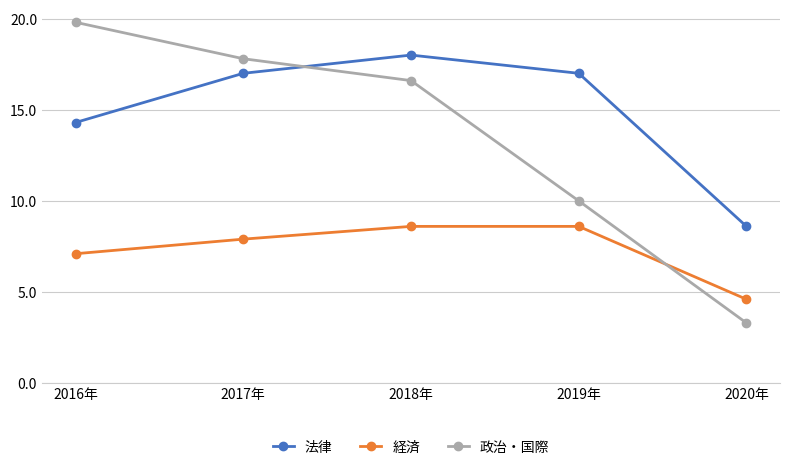

At which label is 法律 closest to 13?

2016年